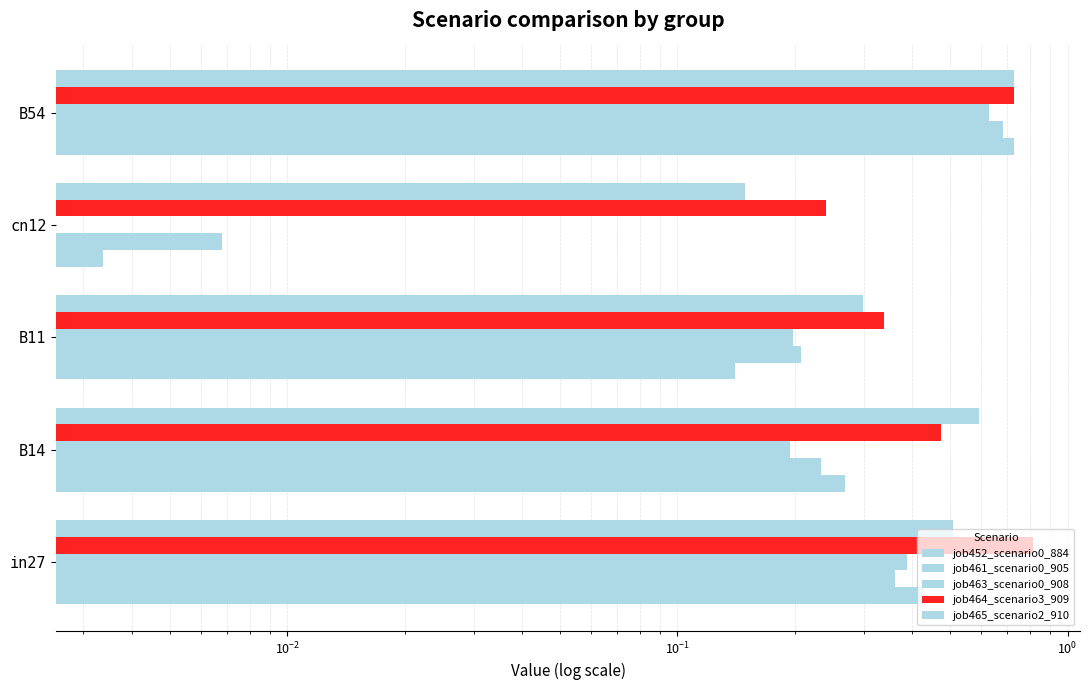

At how many categories does at least one series exceed 0?

5